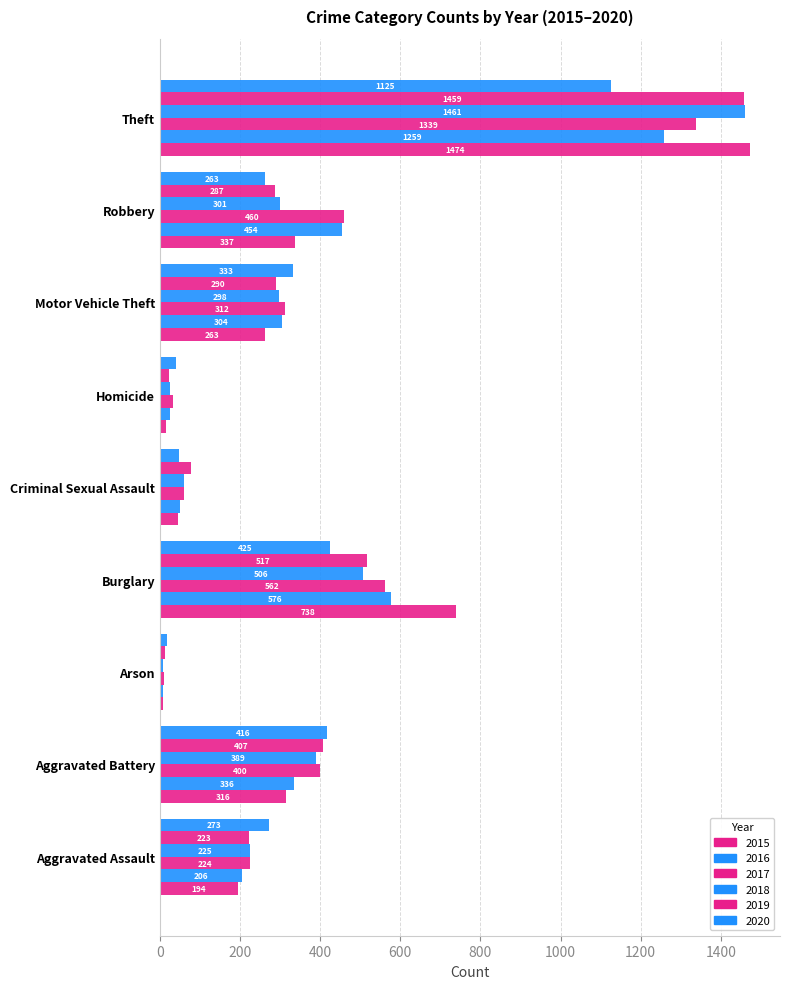

How many values in the 2018 series are below 298?

4